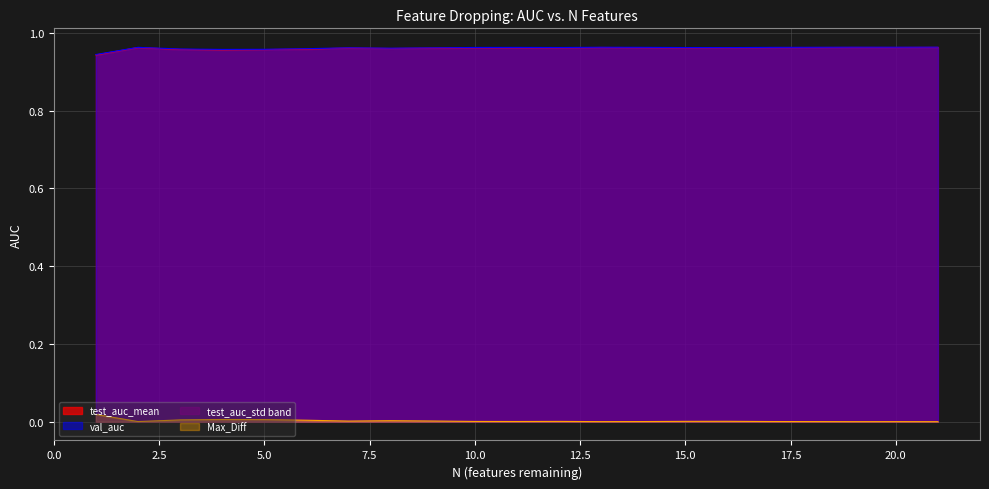

True or false: test_auc_mean and val_auc intersect in this chart.

False